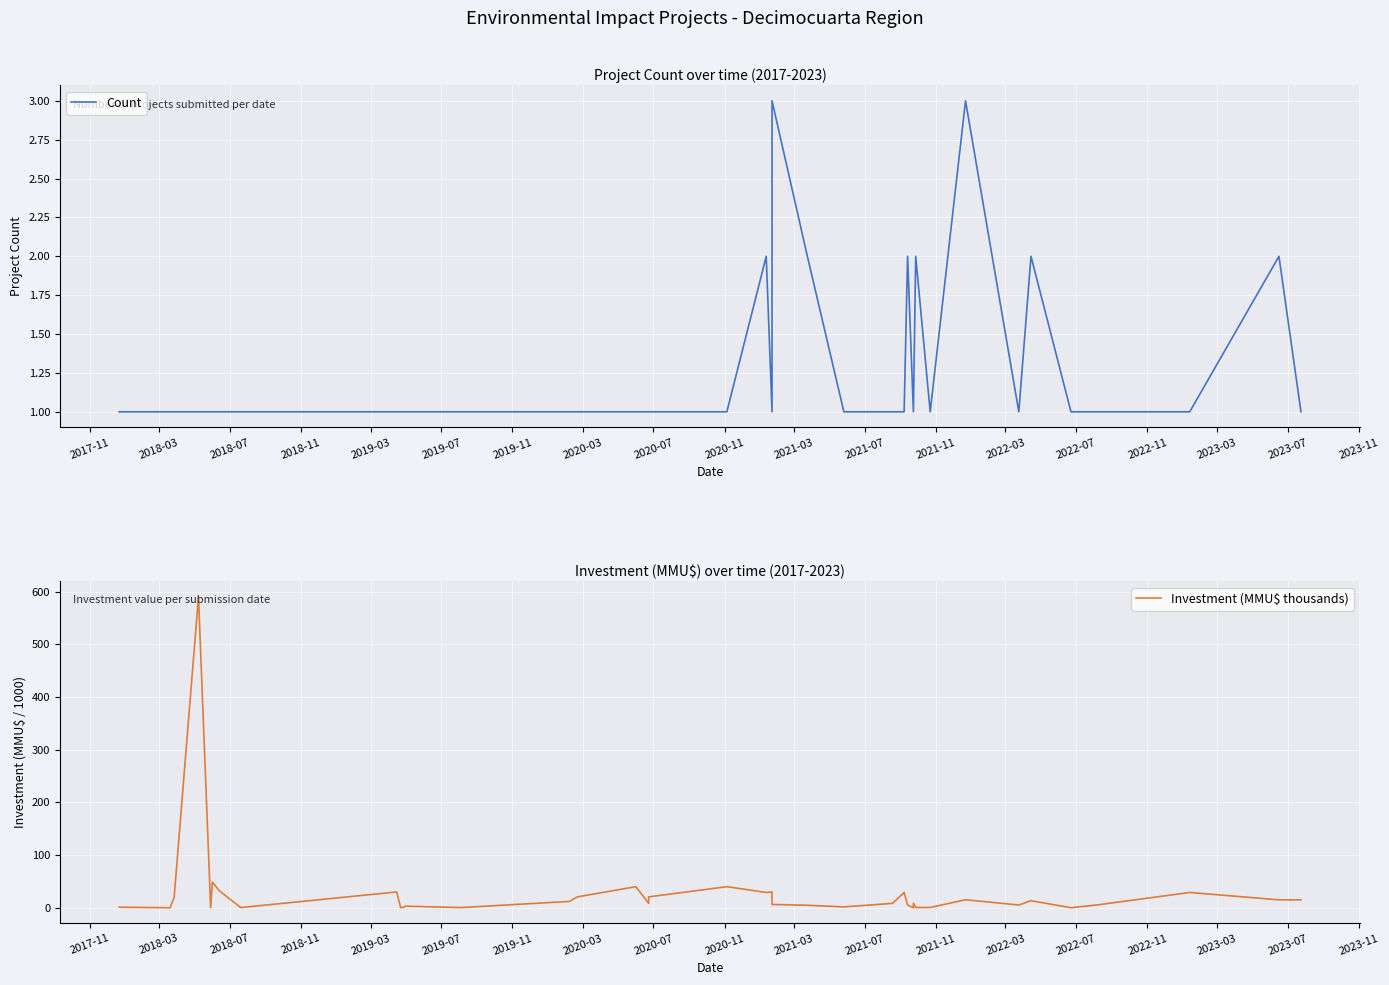

Does the chart display data point markers on the line(s)?

No